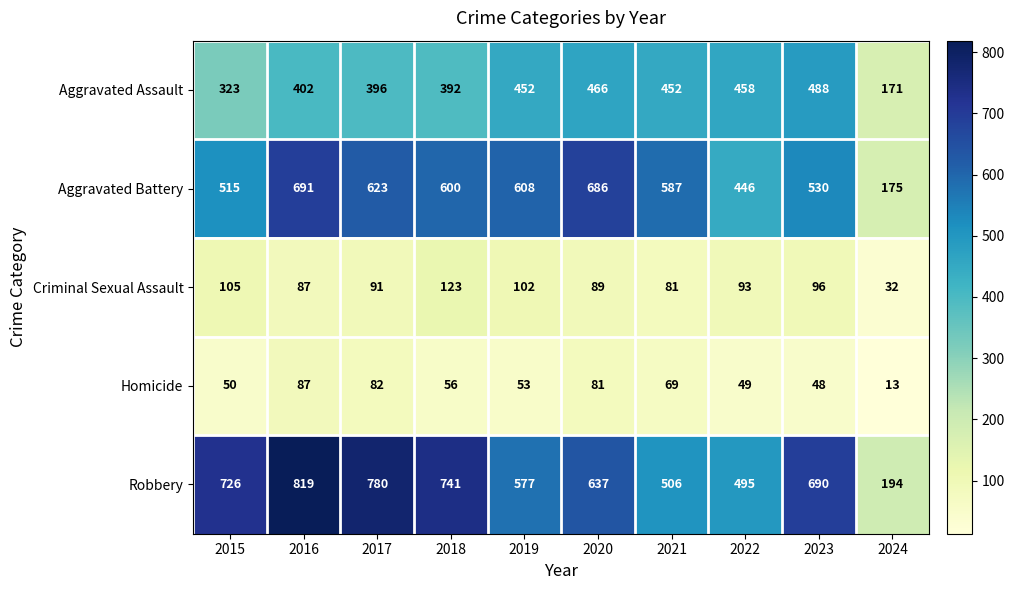

The Aggravated Battery series shows 273 at 2024. True or false?

False